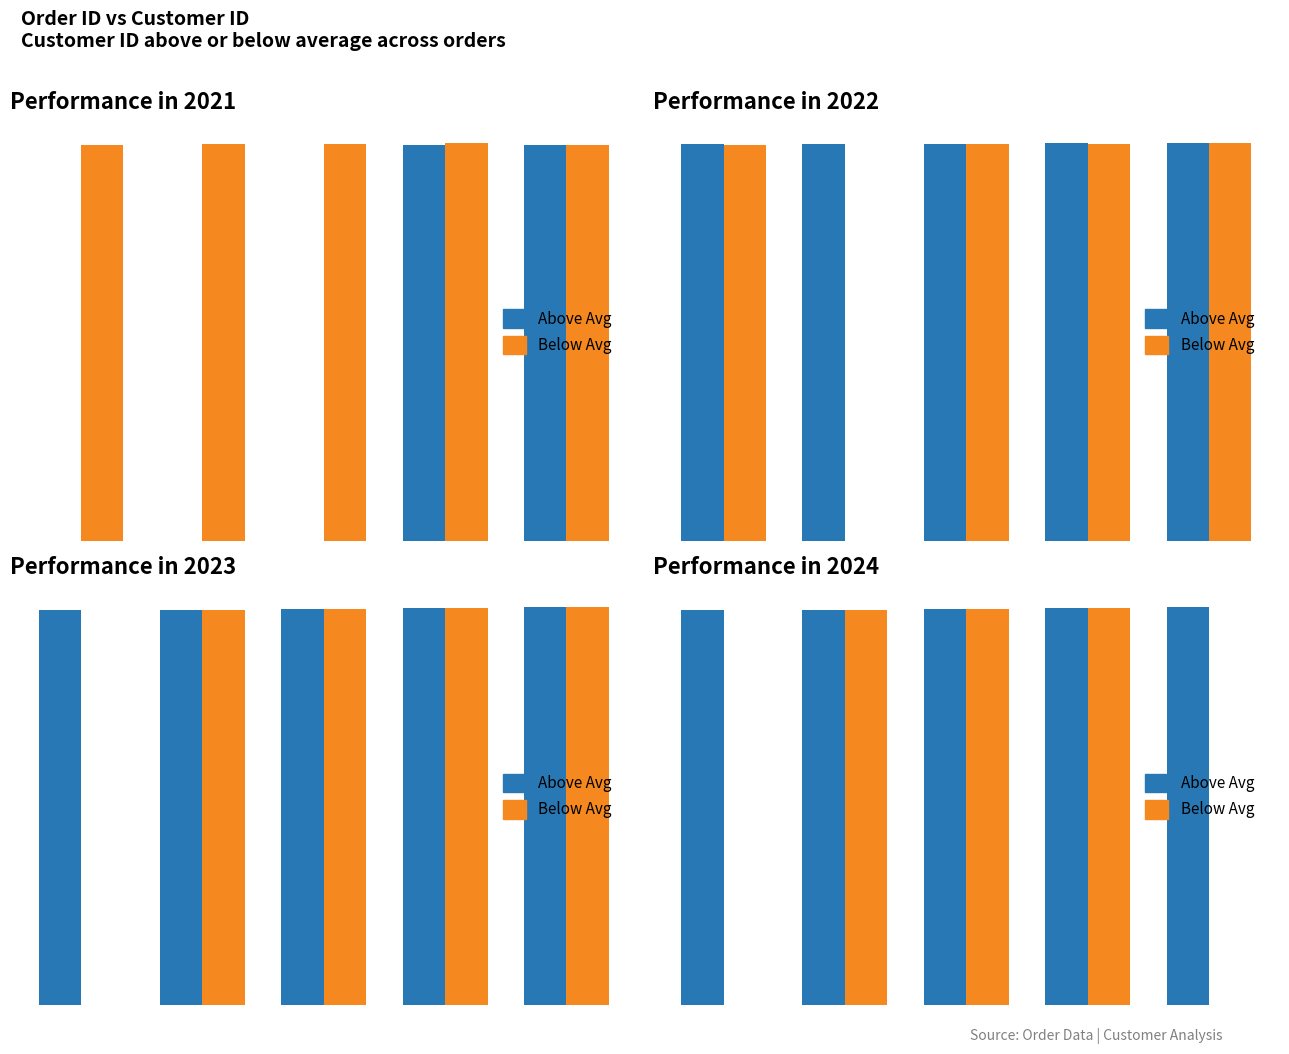

Which series has the largest total across all categories?

Above Avg